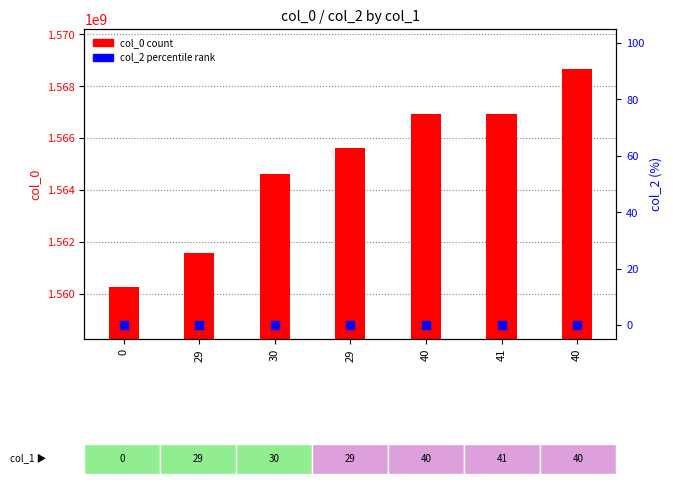

At which category is the sum across all series the highest?

40